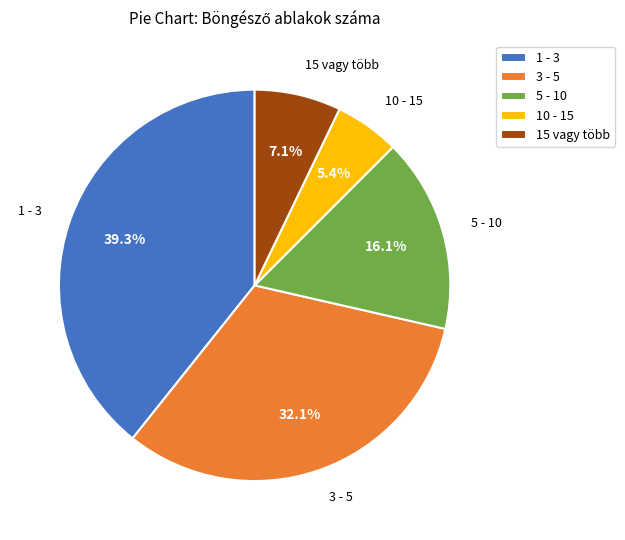

Rank the categories by value from lowest to highest.

10 - 15, 15 vagy több, 5 - 10, 3 - 5, 1 - 3